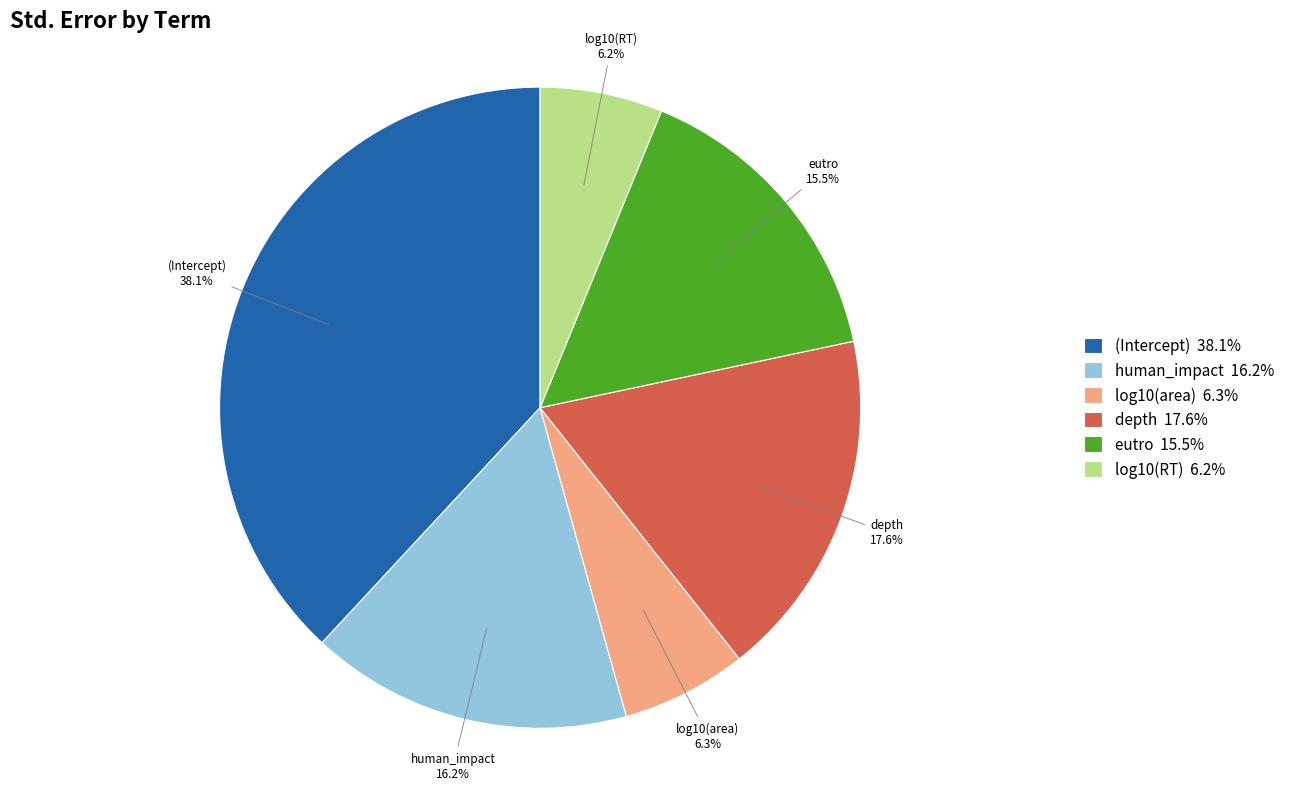

Does log10(RT) account for over 50% of the chart?

No